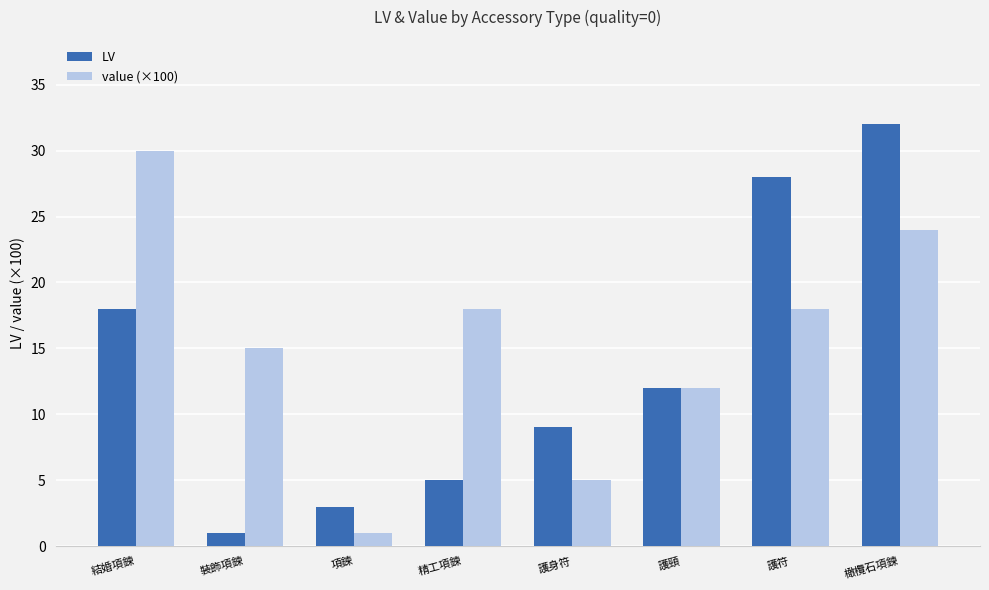

Does the chart contain any negative values?

No